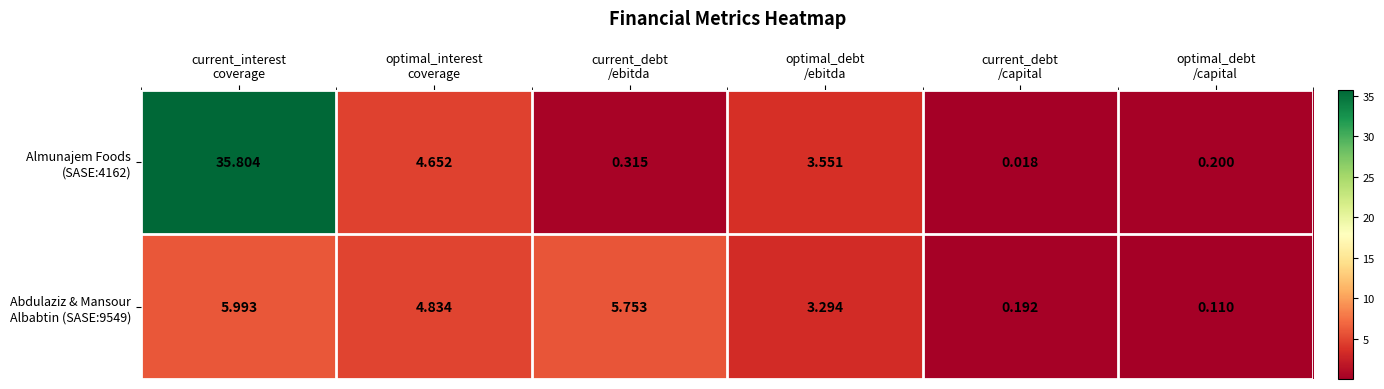

How many categories are shown in the chart?

6